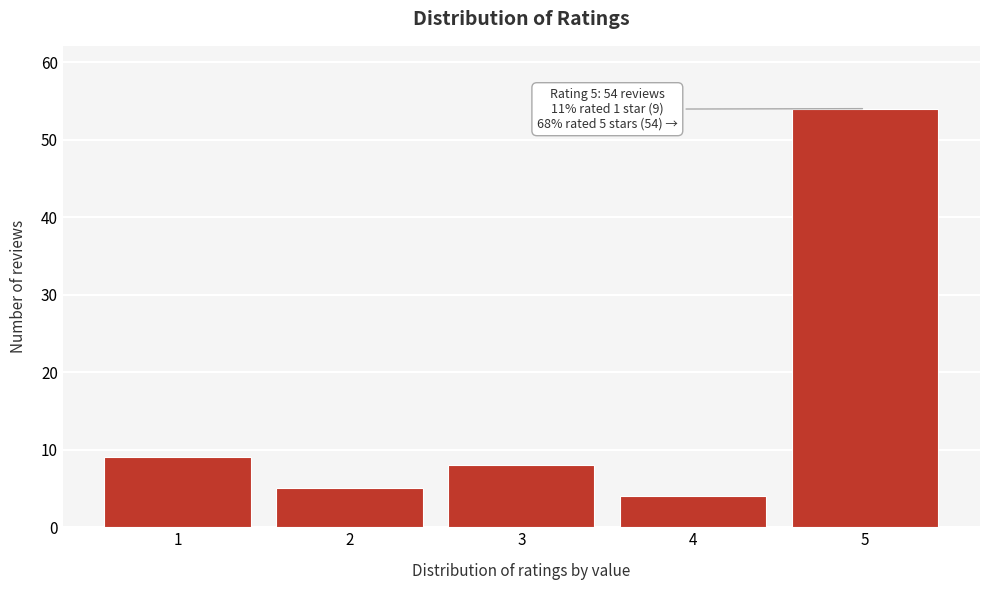

Reading right to left, extract all data points from this chart.

5=54	4=4	3=8	2=5	1=9